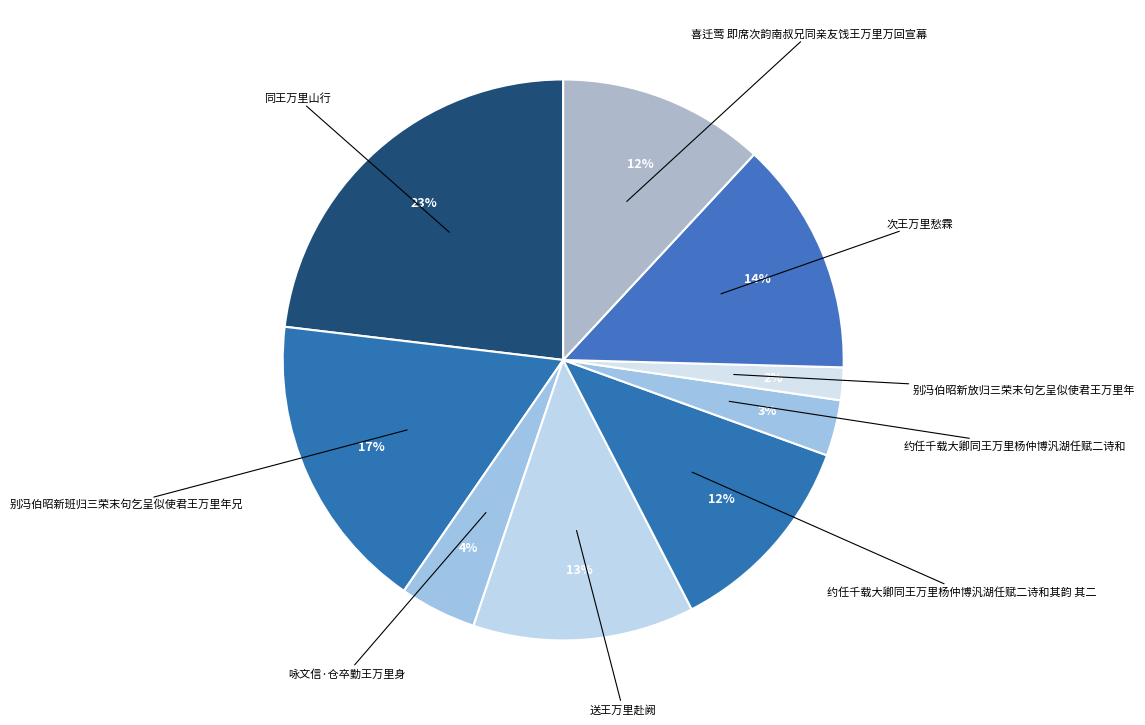

How many segments does this pie chart have?

9